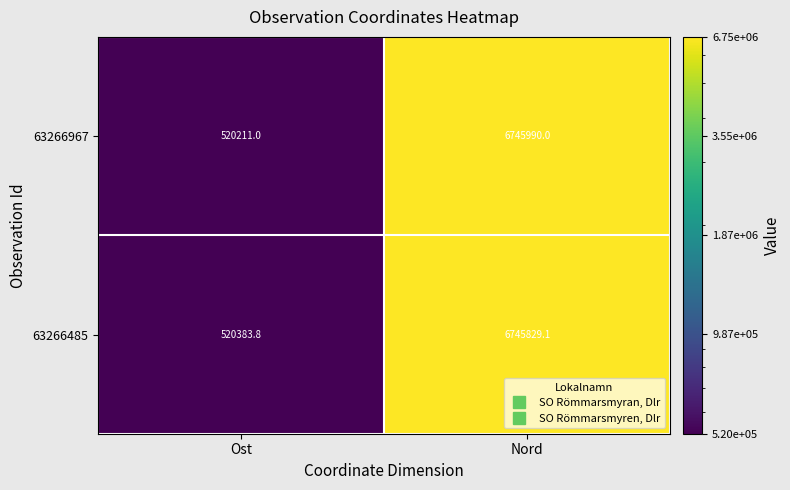

The value of 63266967 at Ost is 520211.0. True or false?

True